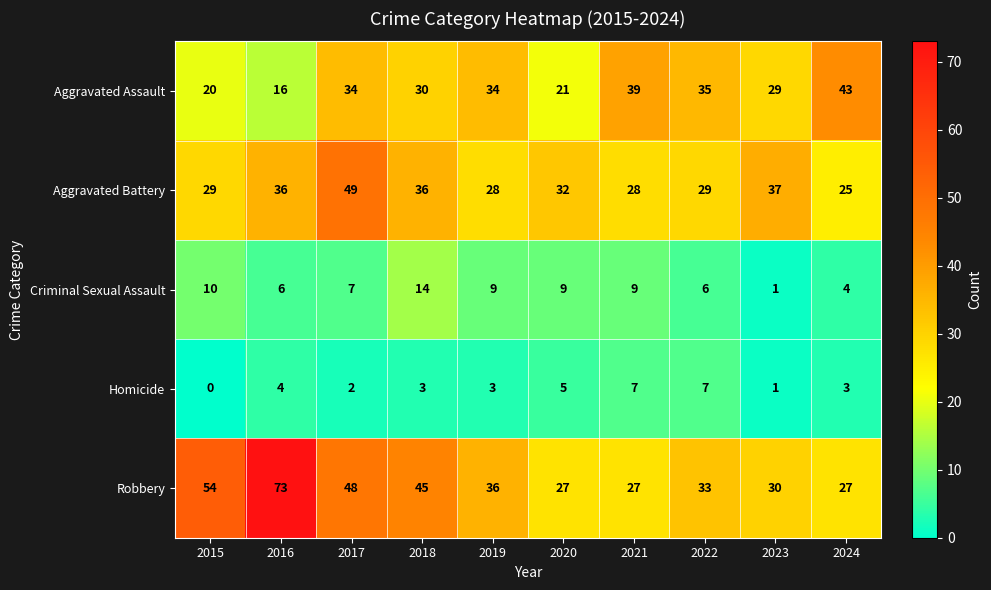

What is the spread (max minus min) of values at 2018?

42